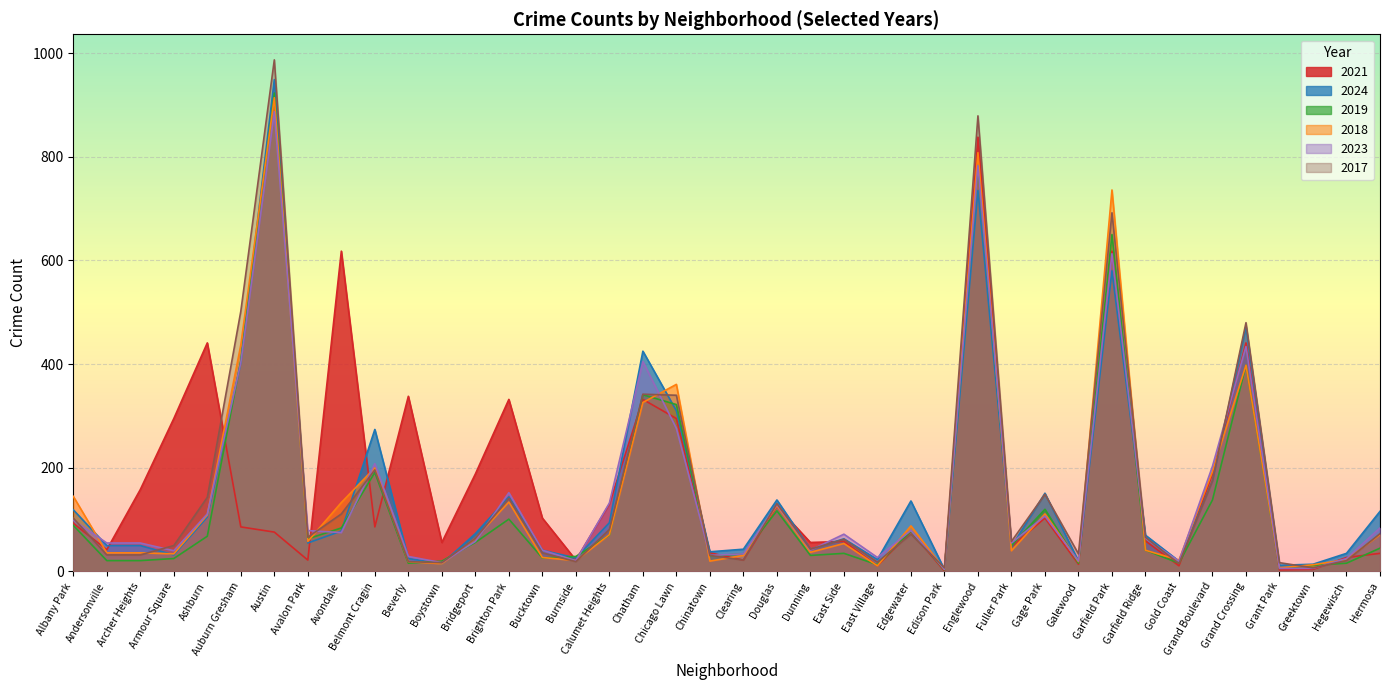

What is the spread (max minus min) of values at Garfield Park?

156